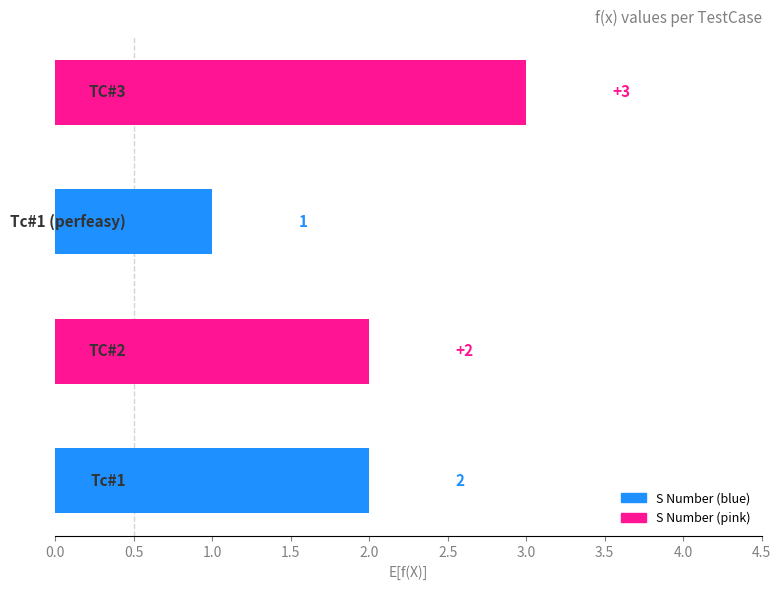

What is the sum of all values?

8